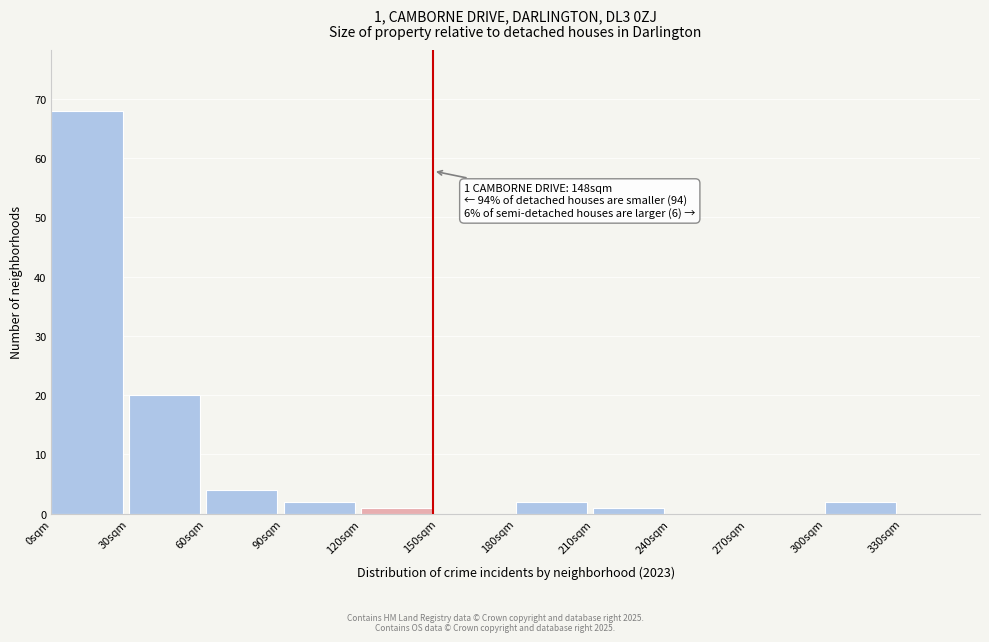

Which range on the x-axis has the tallest bar?

0 to 30